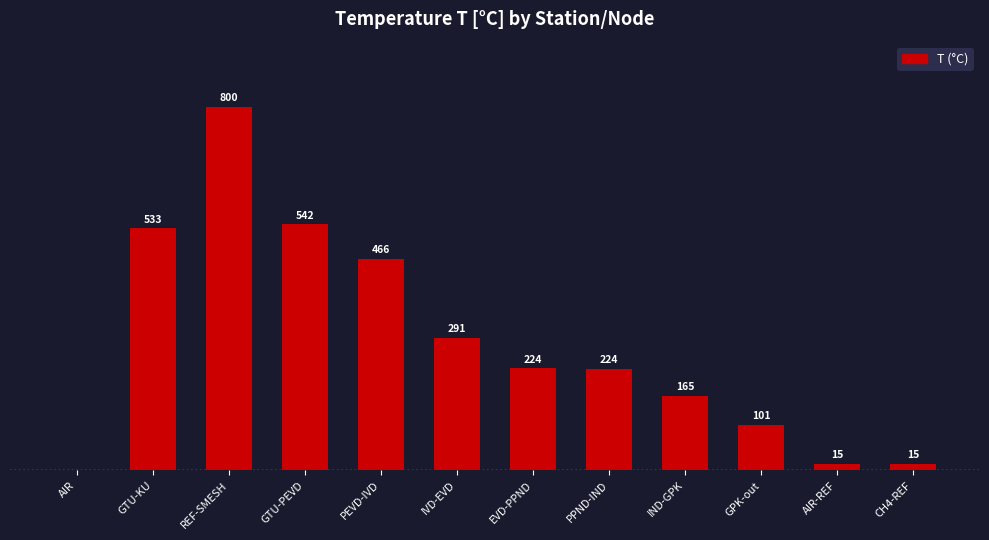

Where does the data first go above 224?

GTU-KU